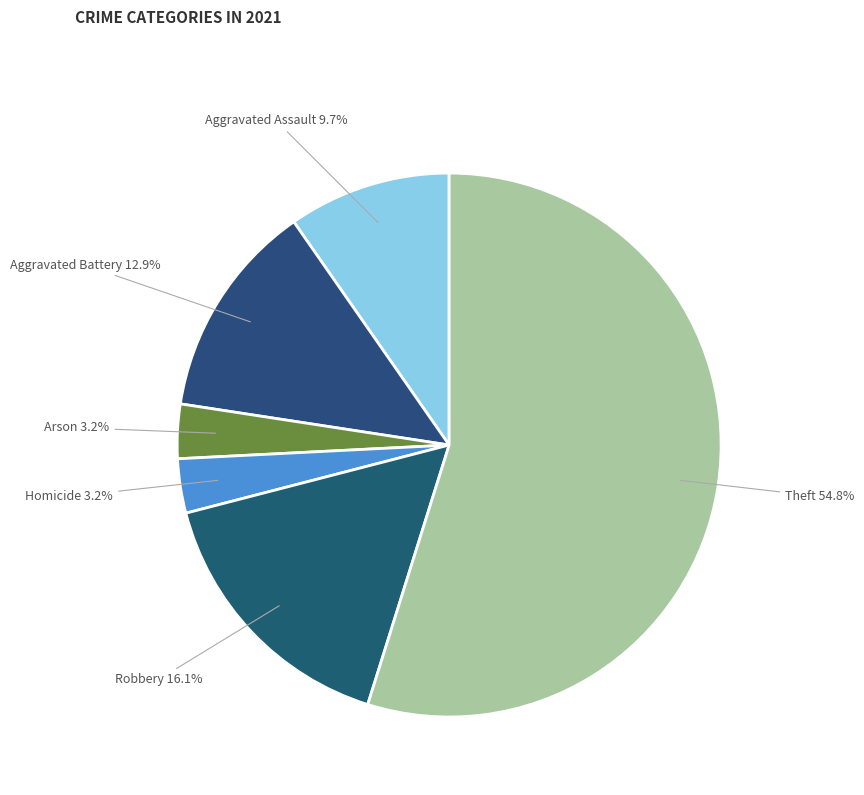

Do Arson and Theft together represent more than half of the pie?

Yes